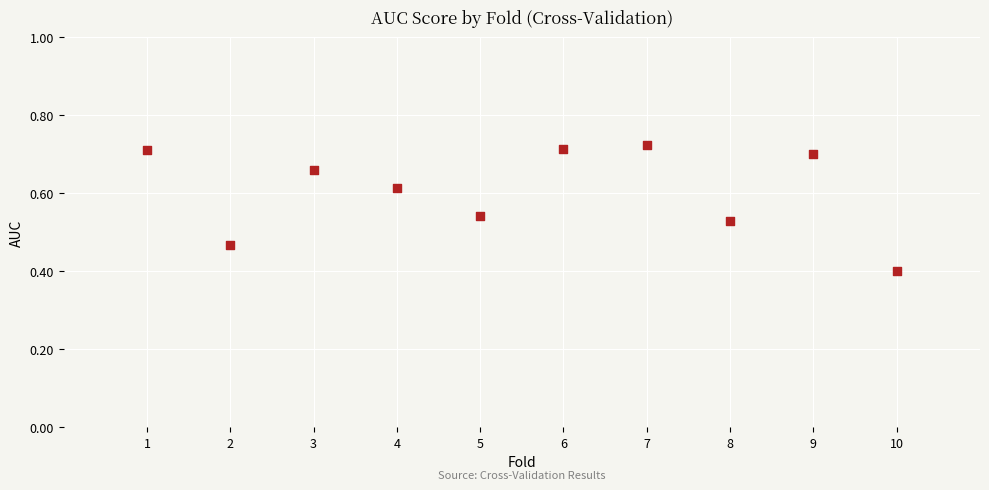

What is the range of Y values (max minus min)?

0.3